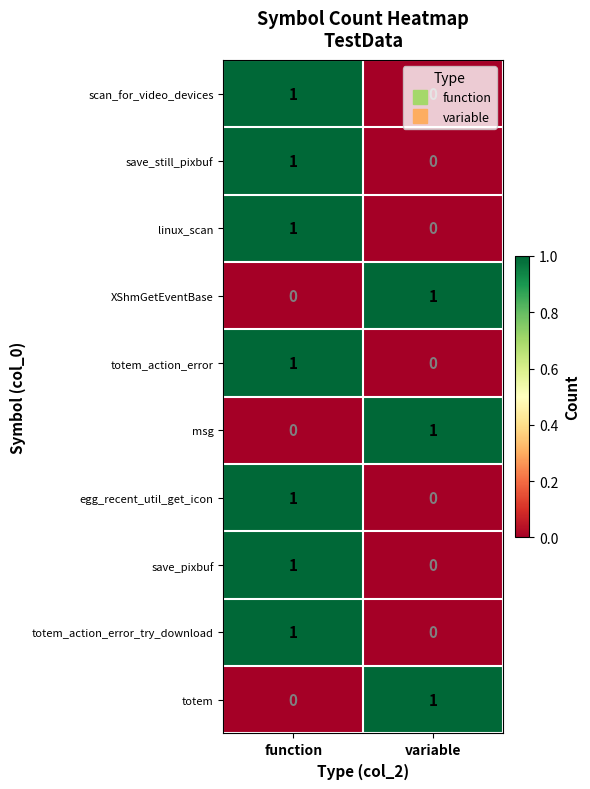

List the labels in order of msg value, largest first.

variable, function